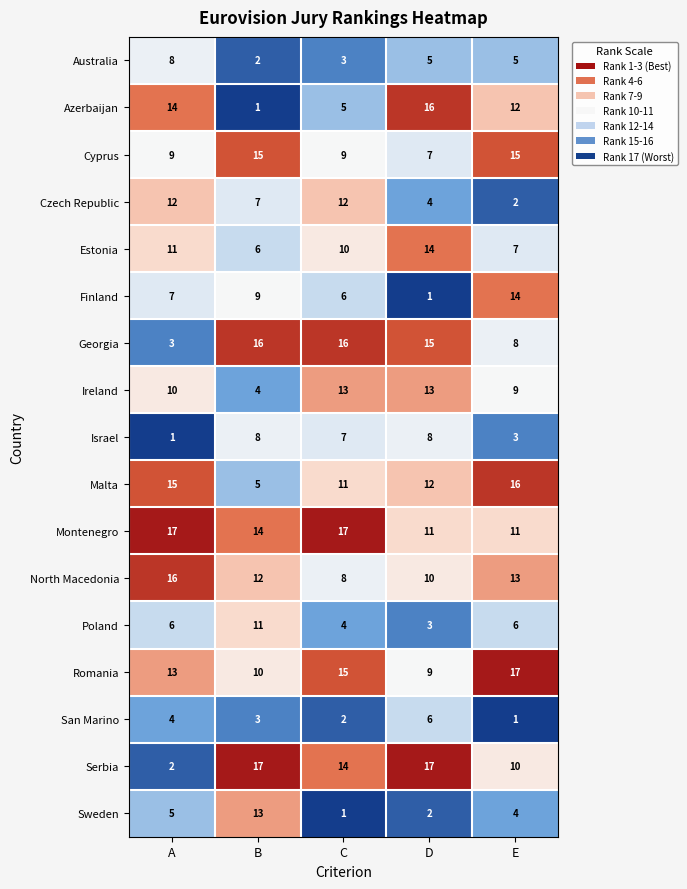

Which category has the lowest value in the Sweden series?

C